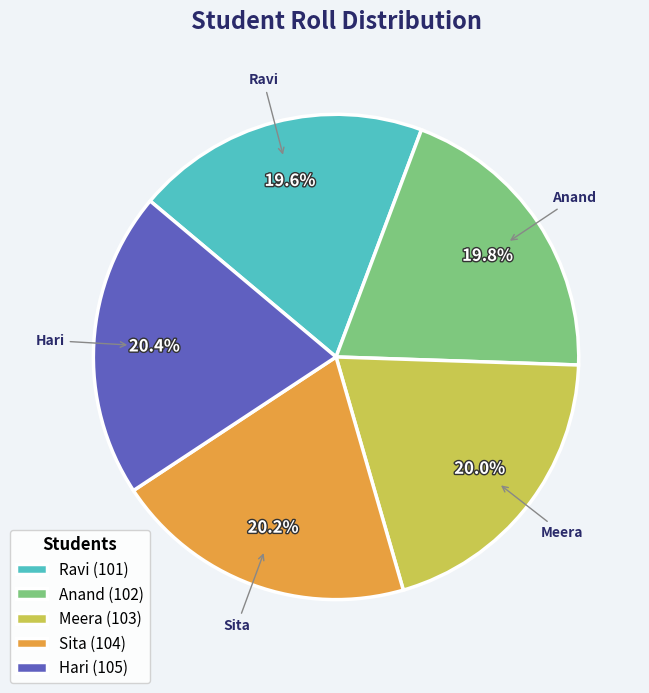

How many slices are in this pie chart?

5